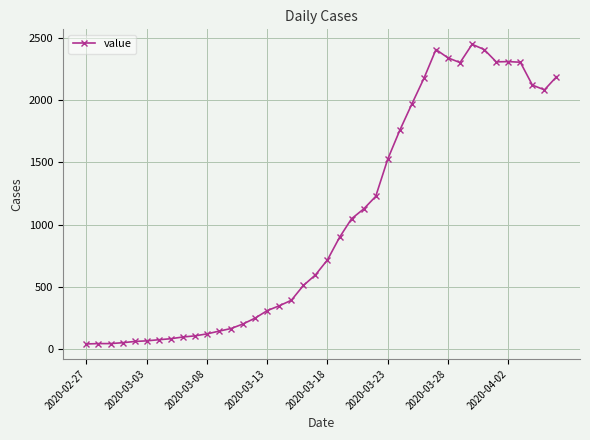

True or false: there are more than 1 points higher than both neighbors.

True